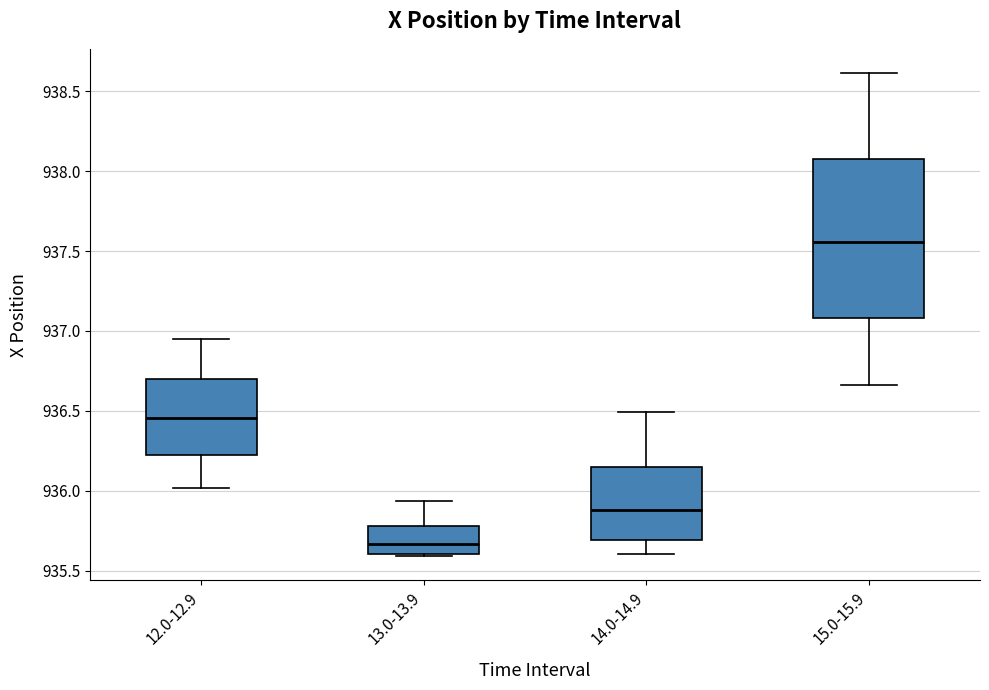

Where does the median line of the box for 12.0-12.9 sit on the y-axis? The values are not printed on the chart, so give them approximately, as read against the axis.

936.45